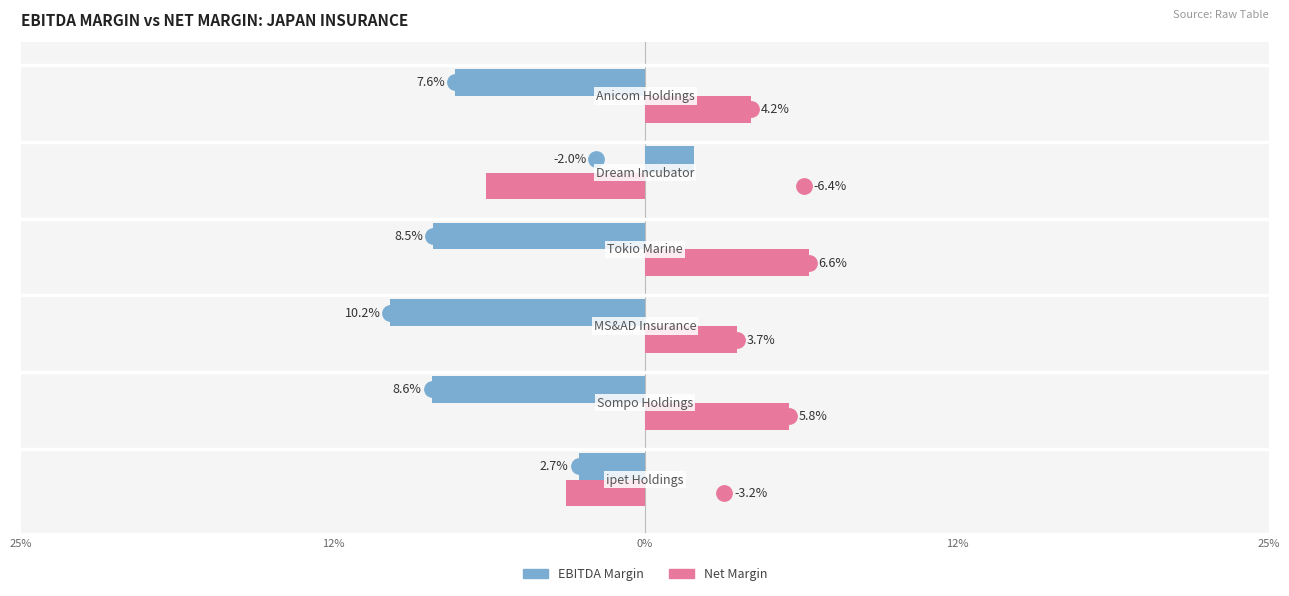

What are all the series names shown in the legend?

ebitda_margin, net_margin